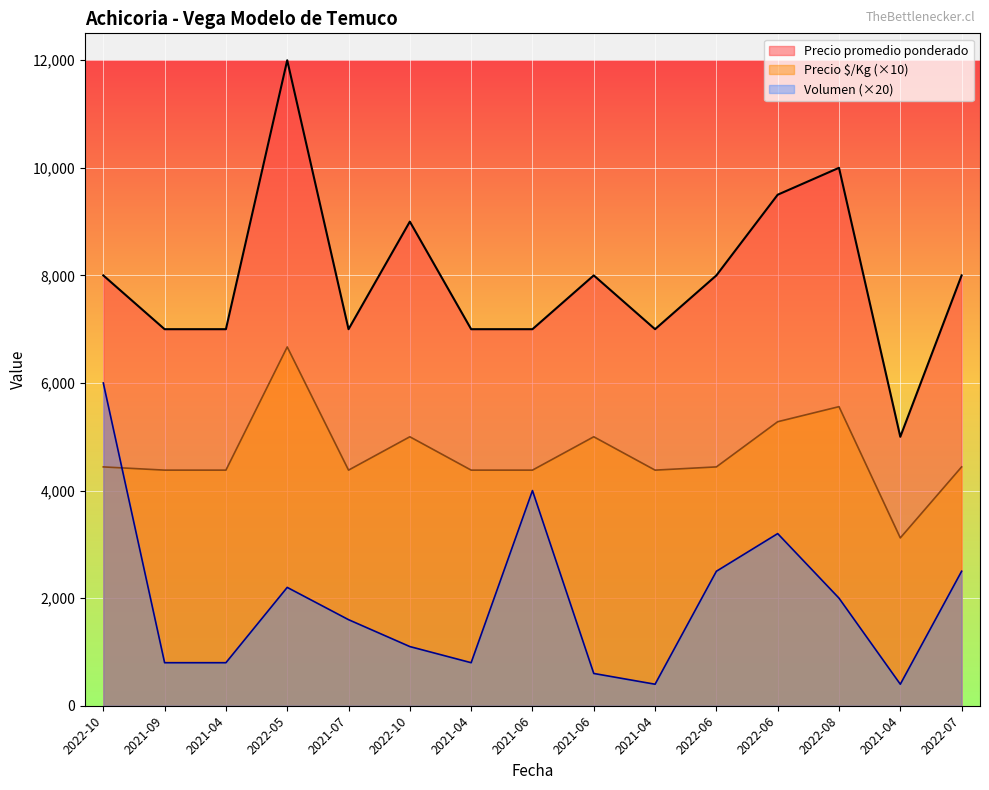

How many interior local valleys does the Precio promedio ponderado series have?

3